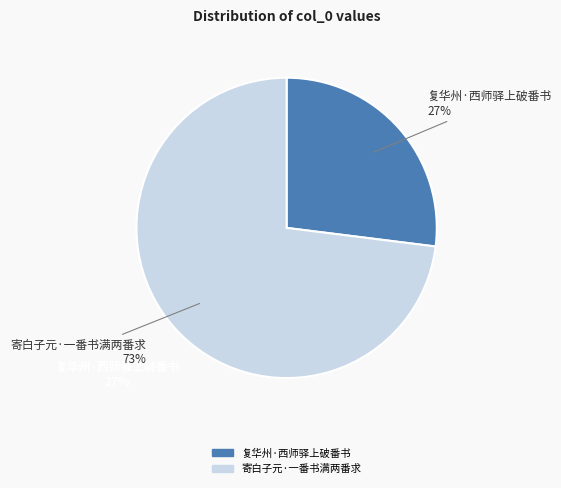

What percentage is NOT represented by 寄白子元·一番书满两番求?

27.0%